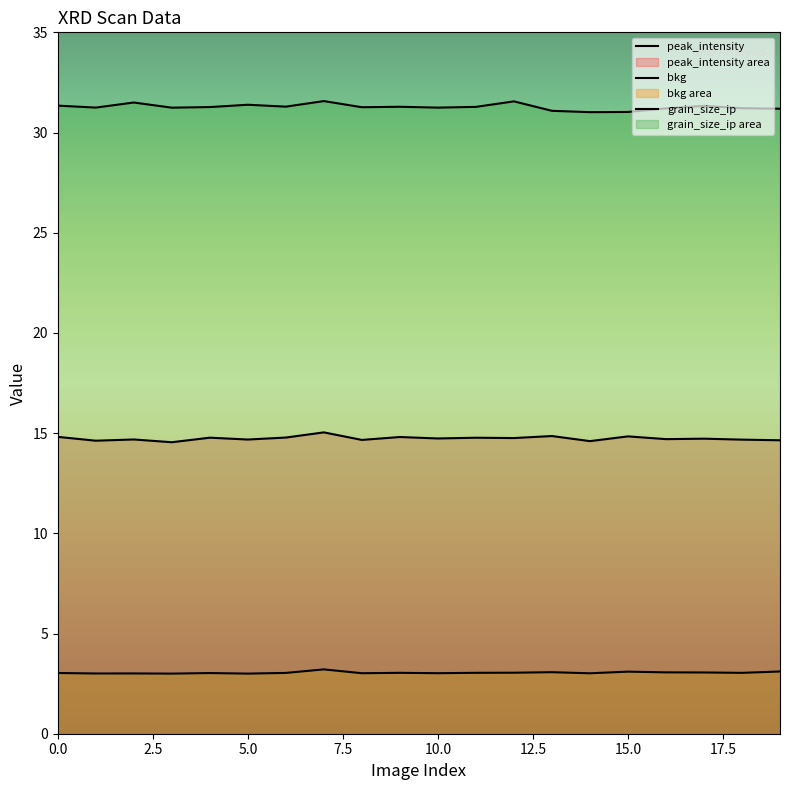

In peak_intensity, how many points are higher than both neighbors (excluding endpoints)?

8